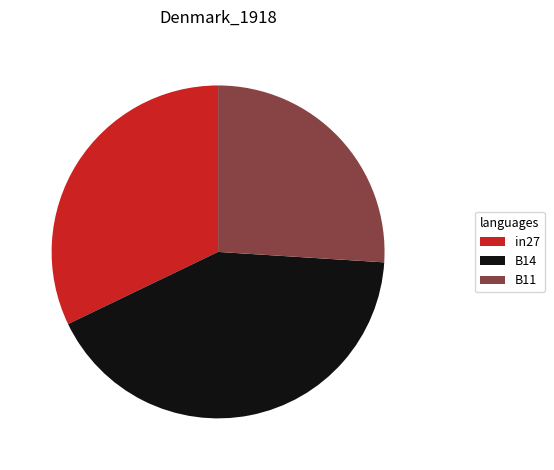

Between B14 and in27, which is larger?

B14